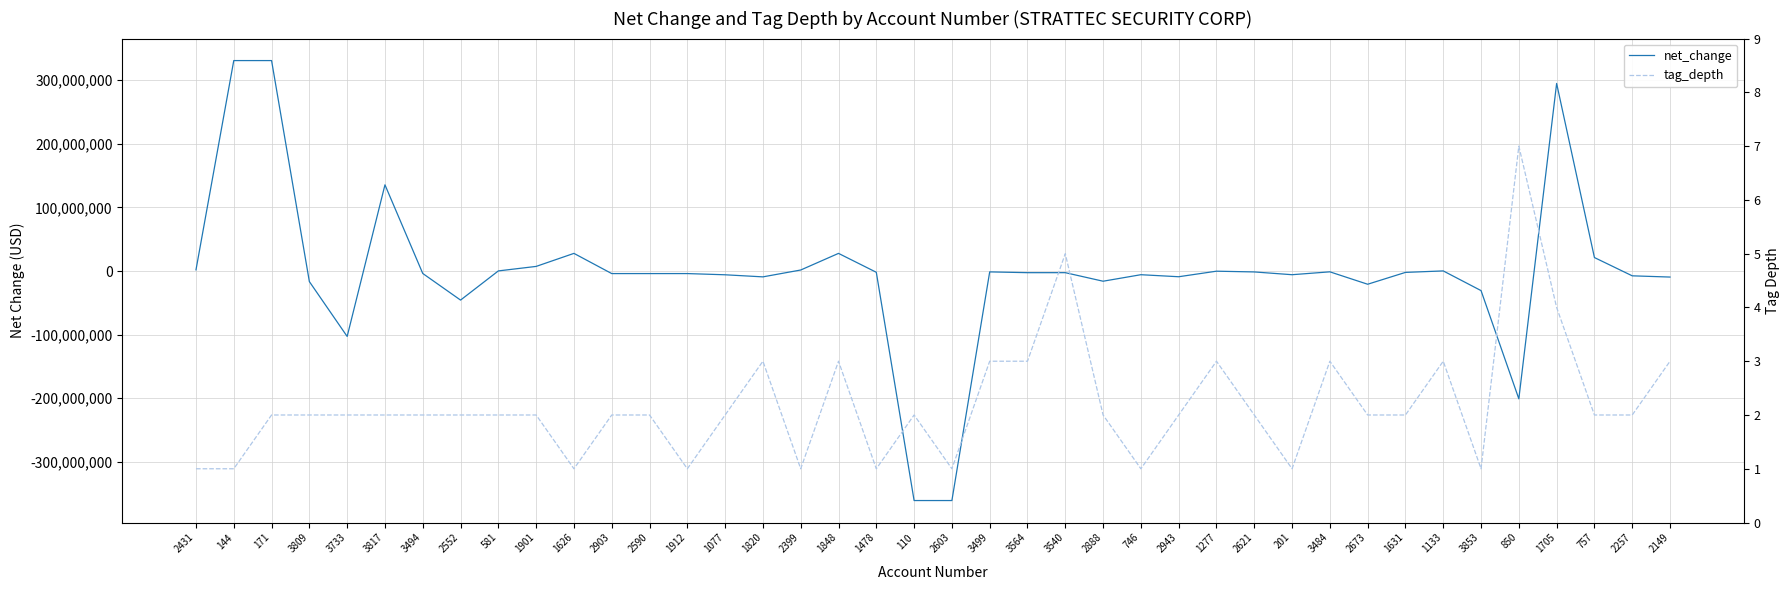

Where do net_change and tag_depth first cross each other?

171 and 3809